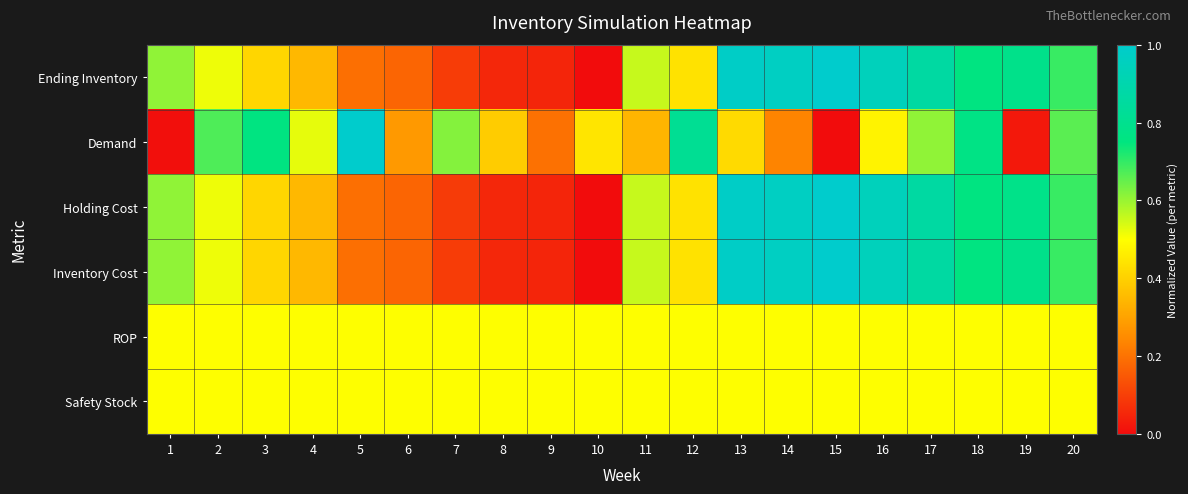

At which category is the sum across all series the highest?

13